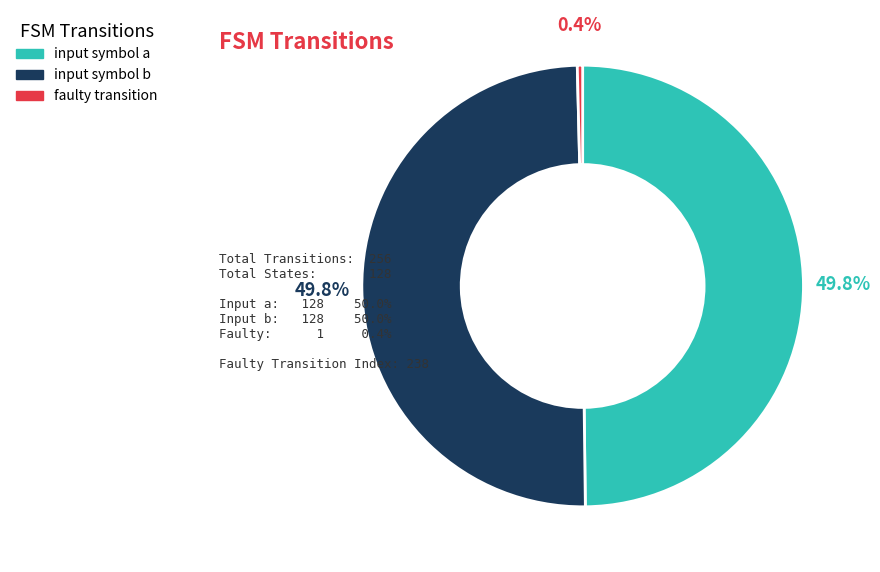

To the nearest percent, what is the difference between the faulty transition and input symbol a slice percentages?

49%